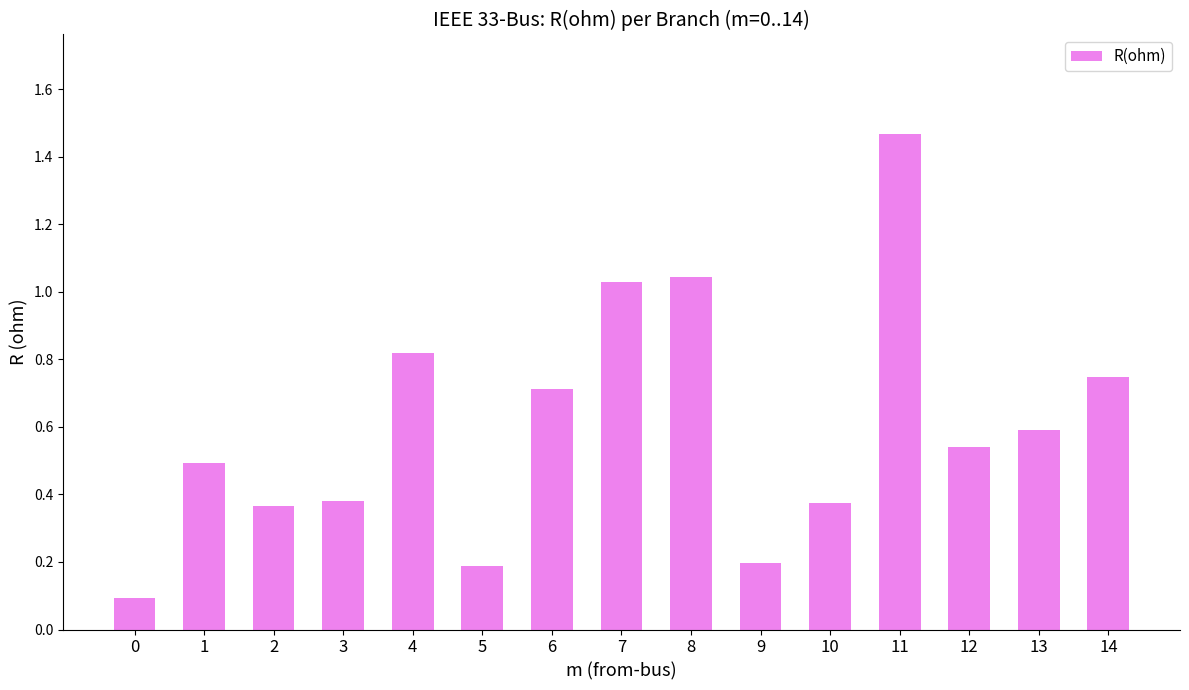

What is the sum of all values?

9.0